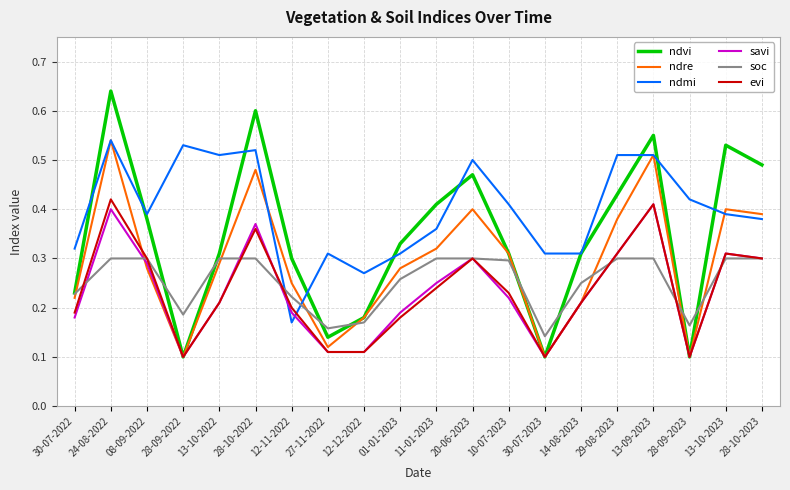

At which label is soc closest to 0?

30-07-2023